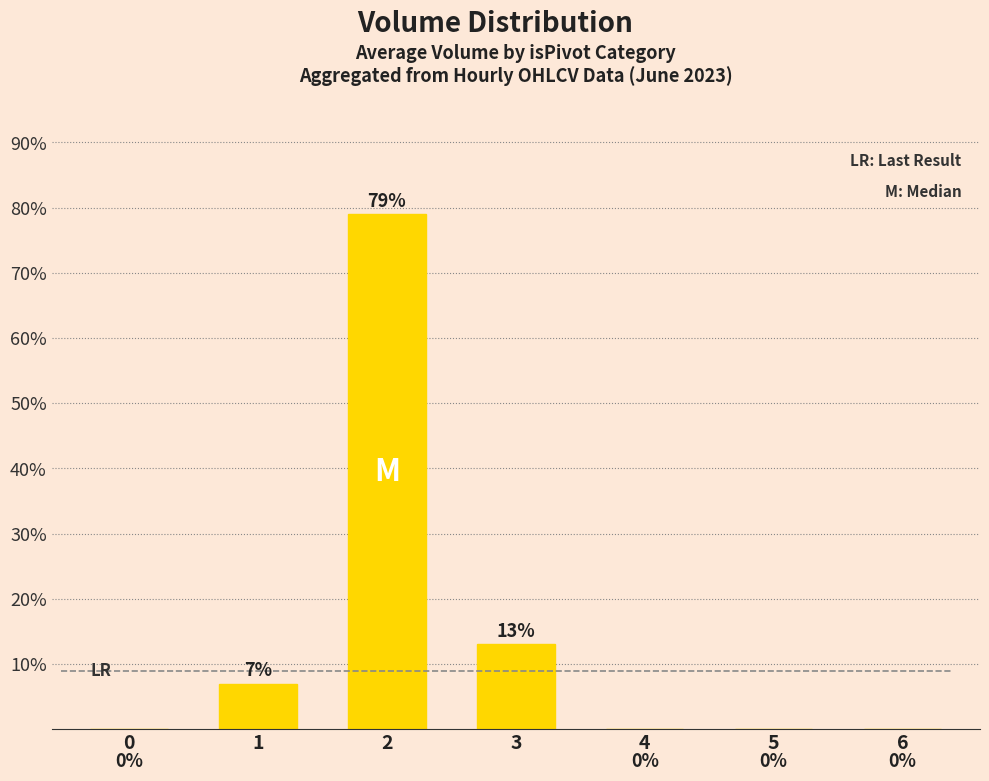

Are the bars horizontal?

No